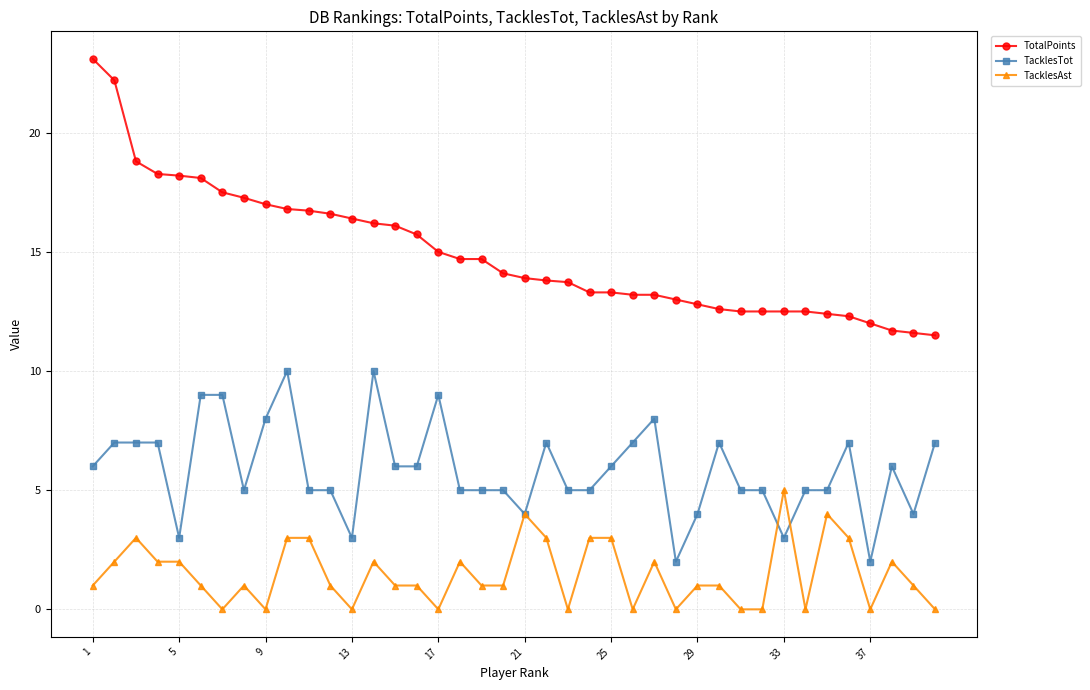

True or false: TacklesAst has more than 2 points higher than both neighbors.

True